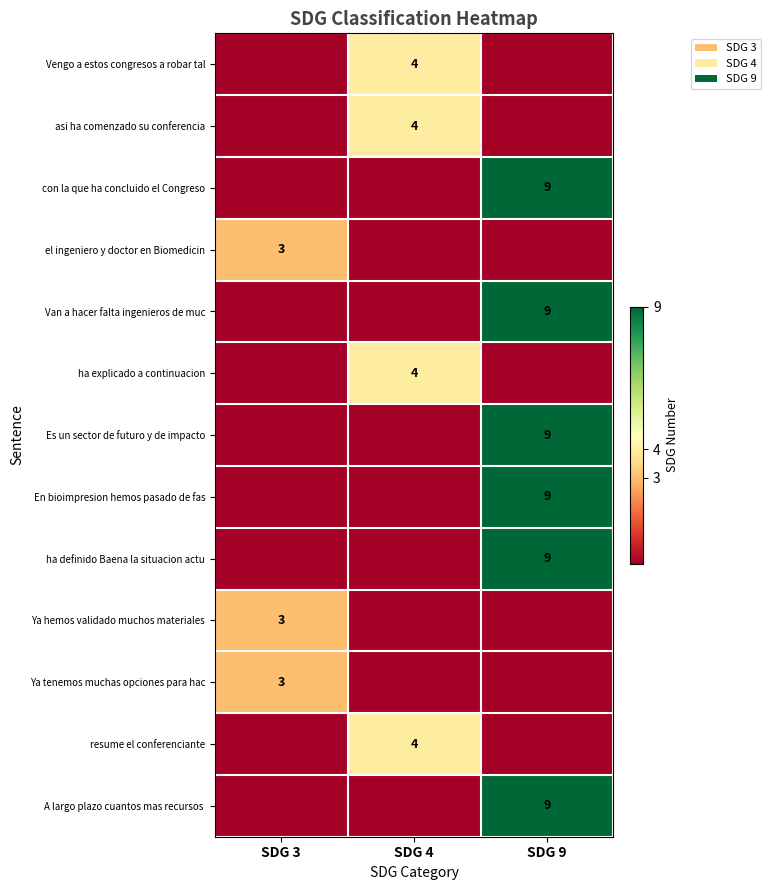

Is it true that Es un sector de futuro y de impacto equals 9 at SDG 9?

True